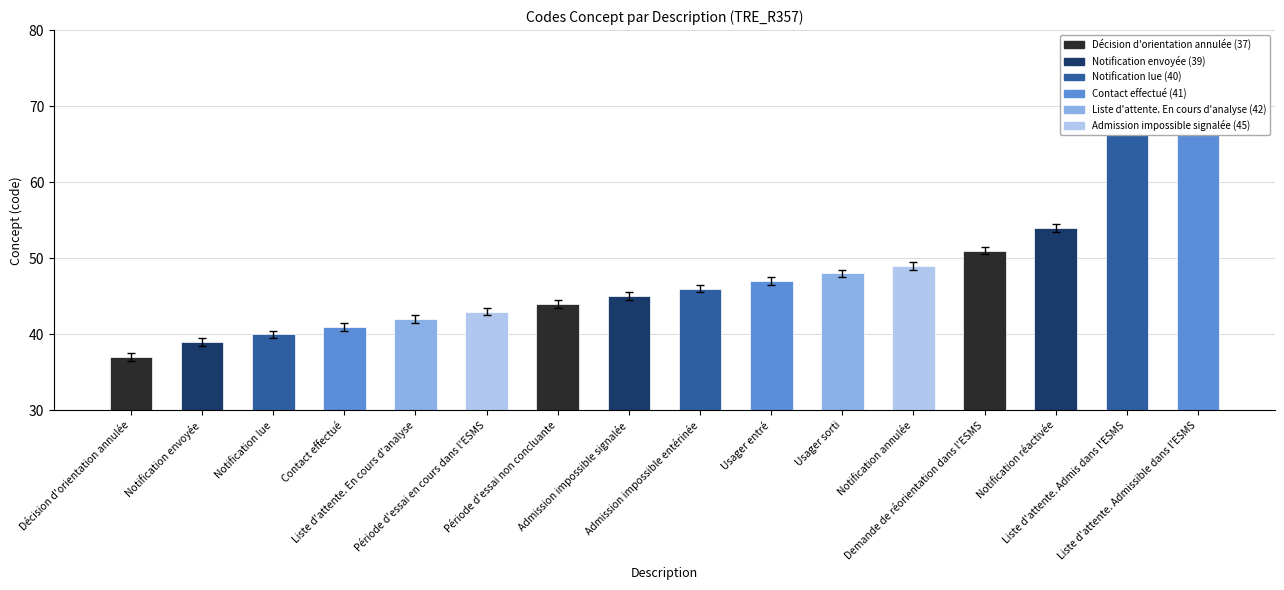

List the labels in order of value, largest first.

Liste d'attente. Admissible dans l'ESMS, Liste d'attente. Admis dans l'ESMS, Notification réactivée, Demande de réorientation dans l'ESMS, Notification annulée, Usager sorti, Usager entré, Admission impossible entérinée, Admission impossible signalée, Période d'essai non concluante, Période d'essai en cours dans l'ESMS, Liste d'attente. En cours d'analyse, Contact effectué, Notification lue, Notification envoyée, Décision d'orientation annulée